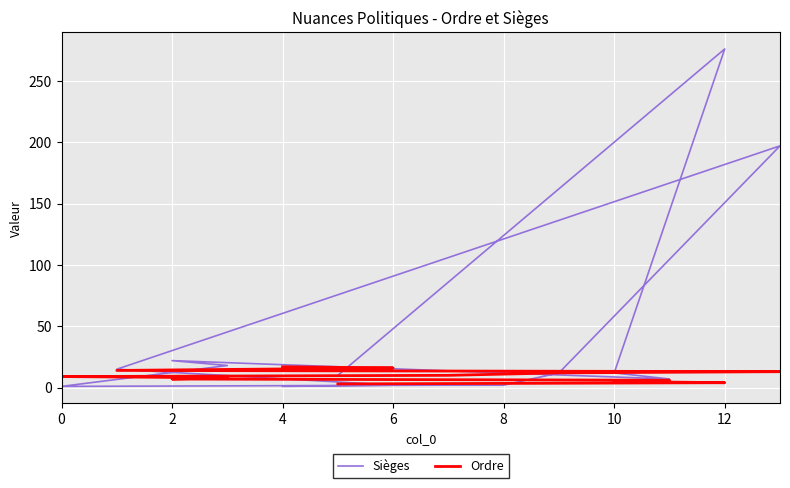

What is the difference between the Ordre values at 8 and 2?

4